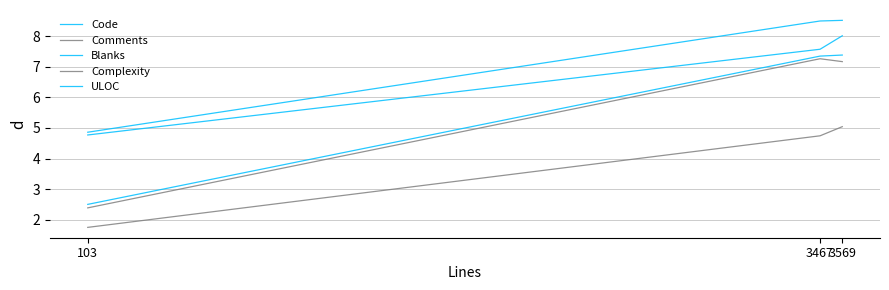

What is the difference between the highest and lowest values at 3467?

3.8